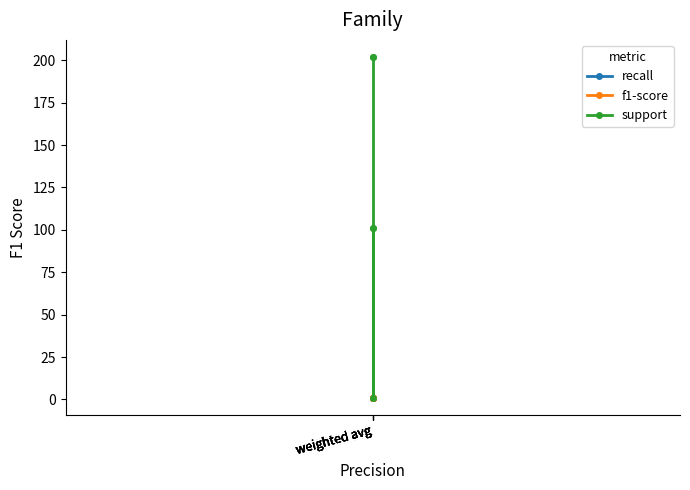

At which label does f1-score reach its minimum?

weighted avg